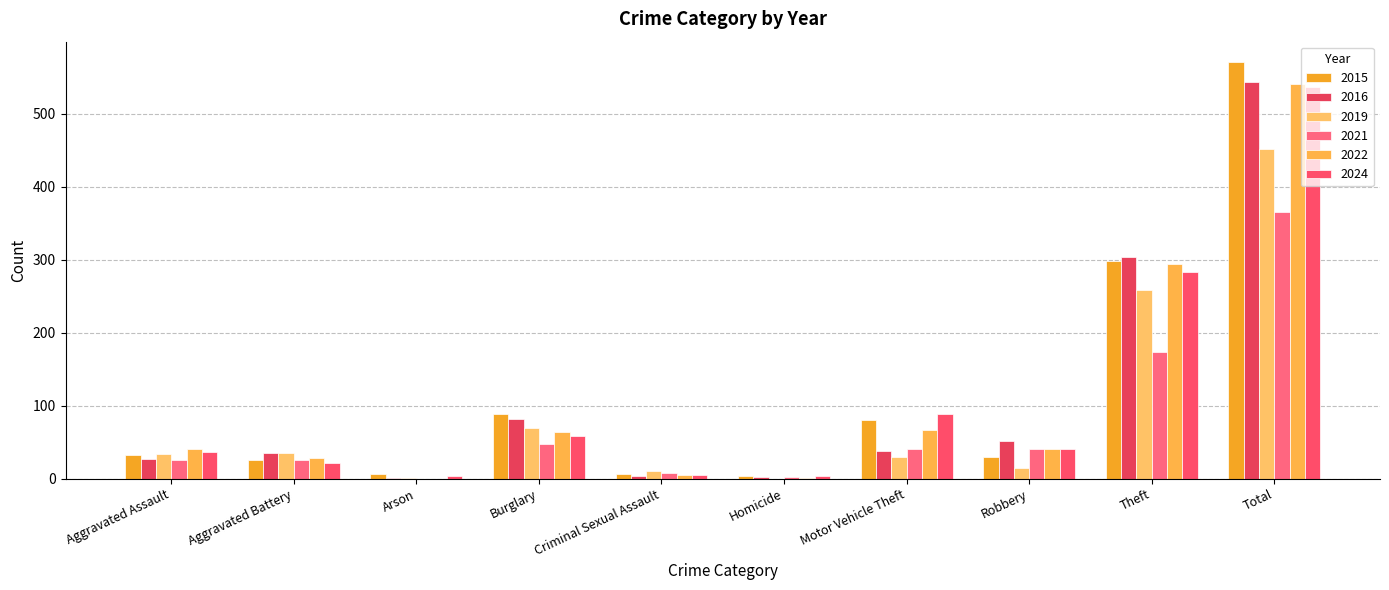

Which label corresponds to the smallest value in the chart?

Arson